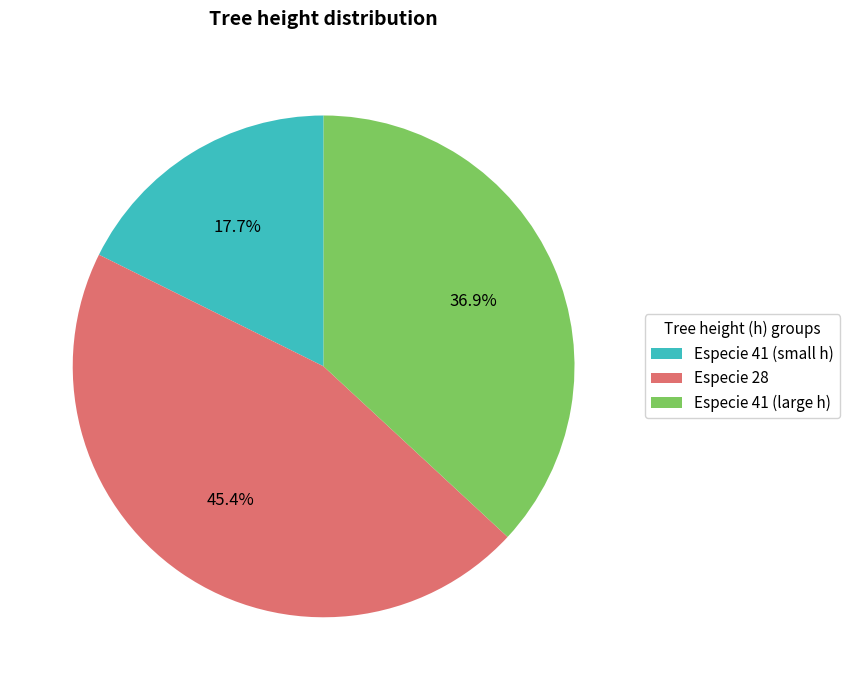

Between Especie 41 (small h) and Especie 41 (large h), which is larger?

Especie 41 (large h)